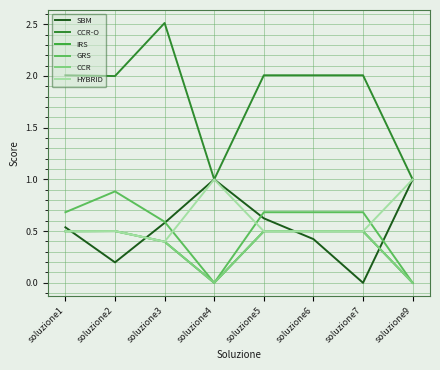

Which series has the largest total across all categories?

CCR-O